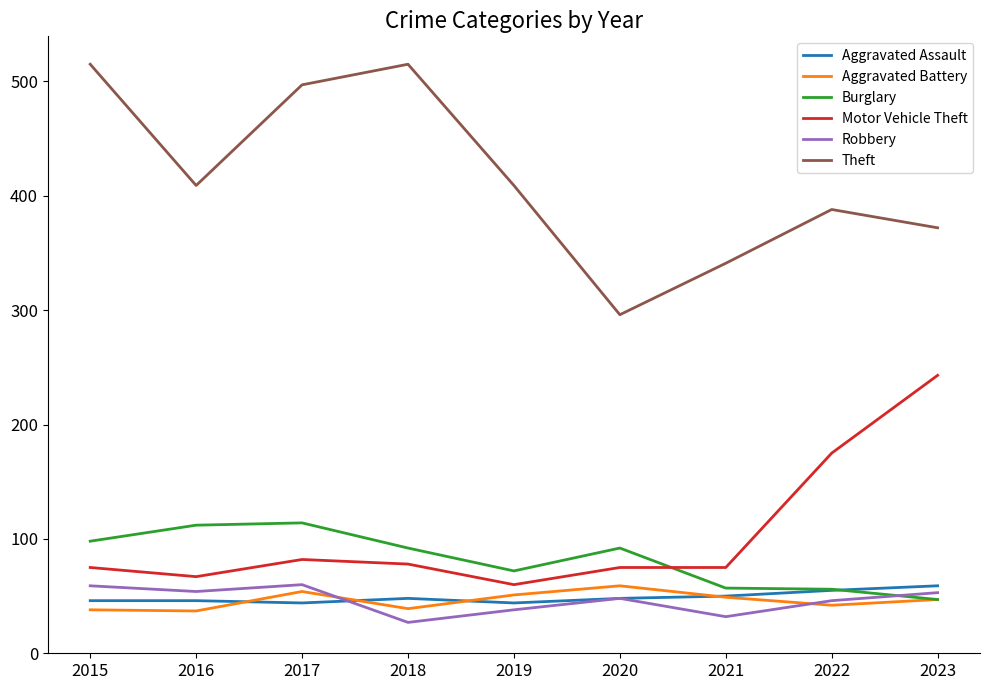

How many categories are shown in the chart?

9